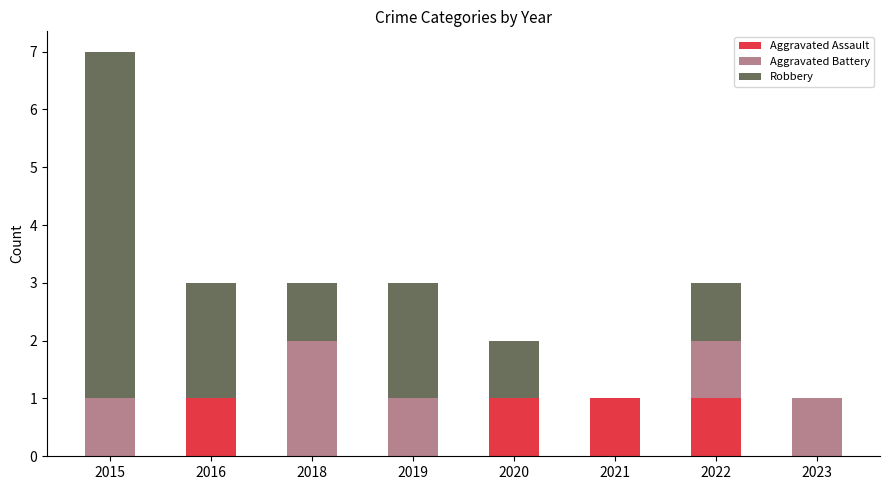

At which category is the sum across all series the highest?

2015